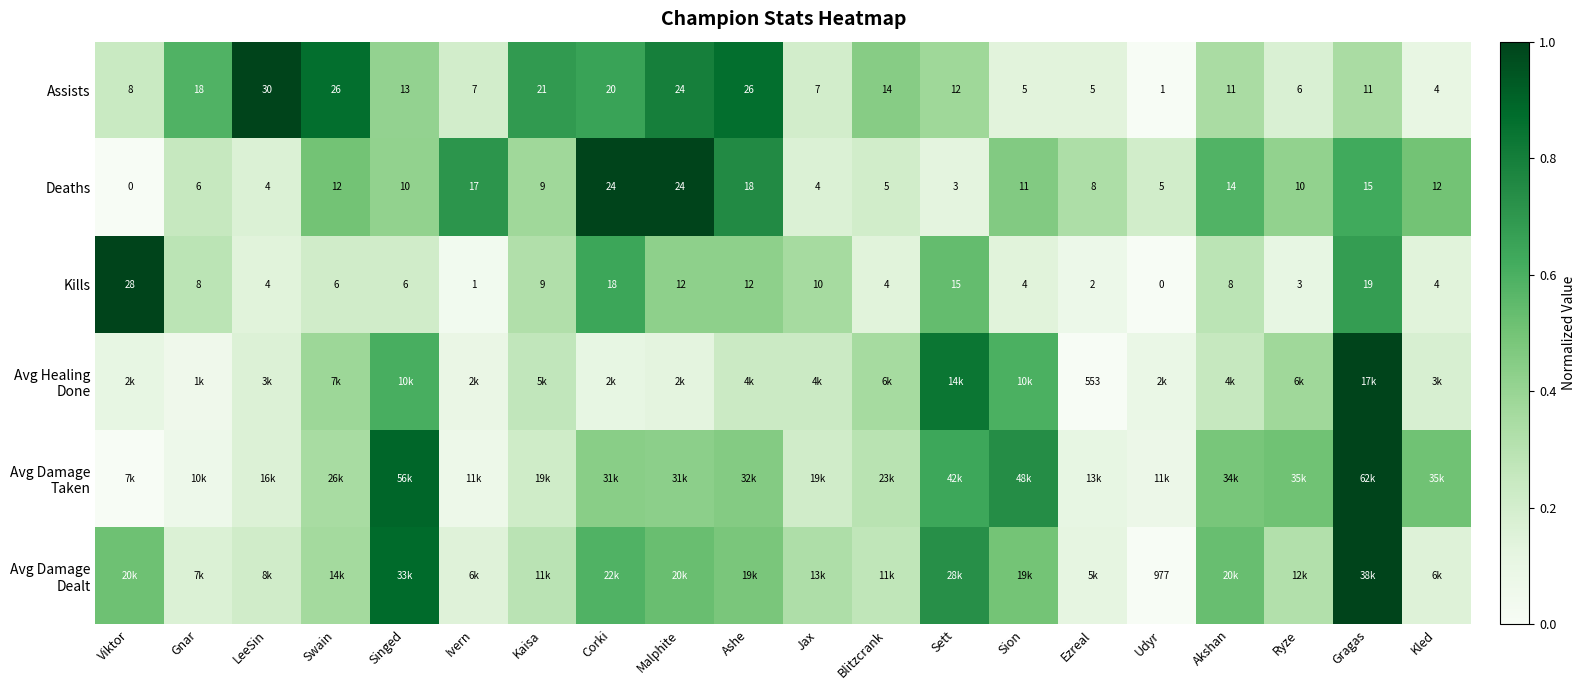

How many data points does each series have?

20